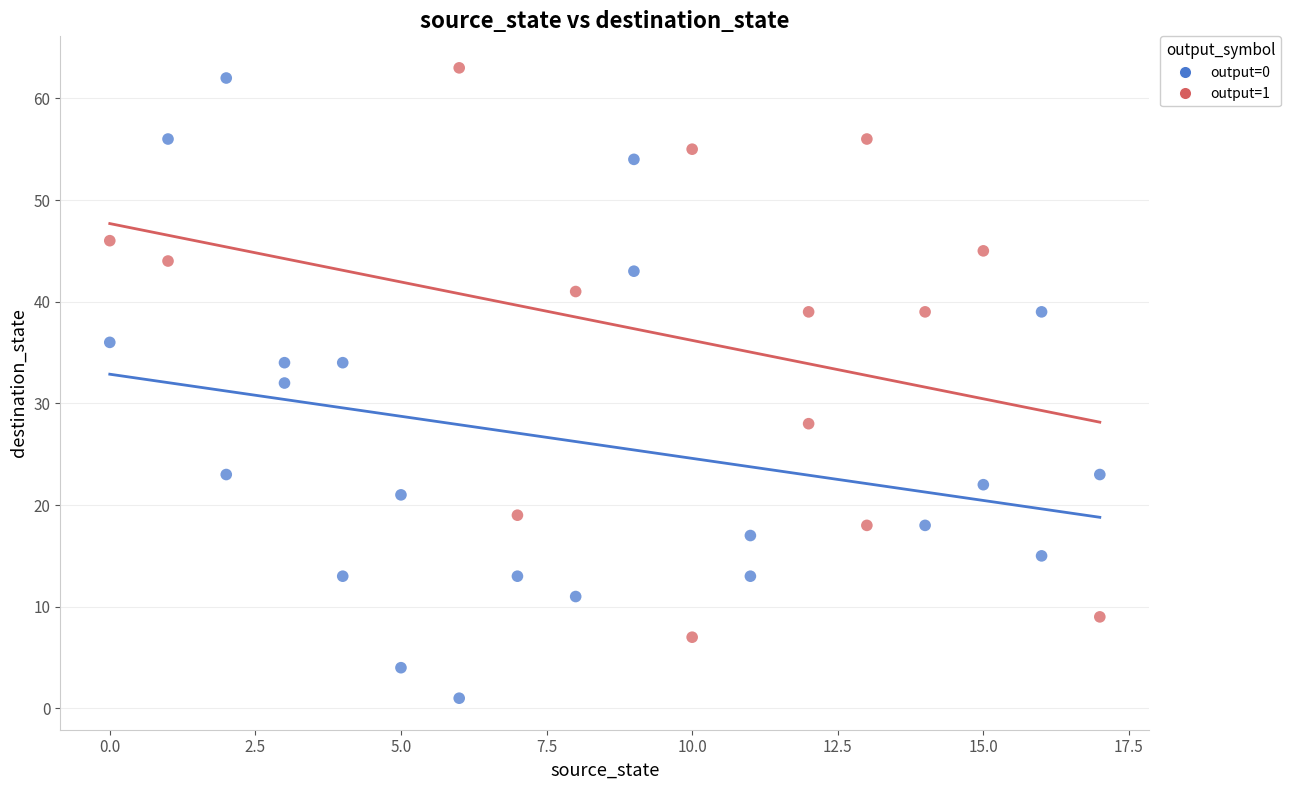

Which series has the largest Y range (max minus min)?

output=0